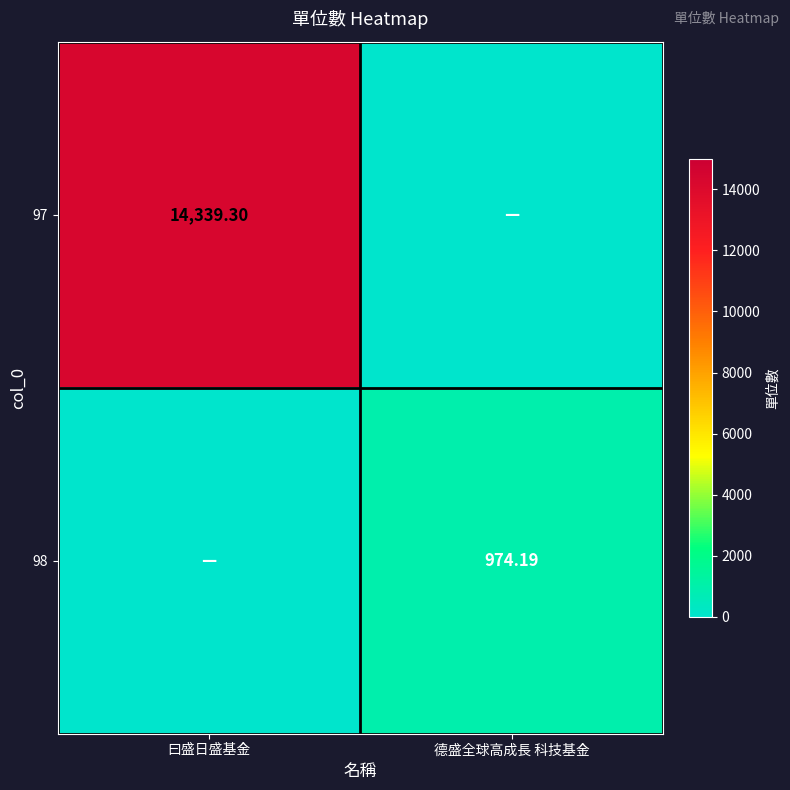

List the labels in order of 98 value, smallest first.

曰盛日盛基金, 德盛全球高成長 科技基金